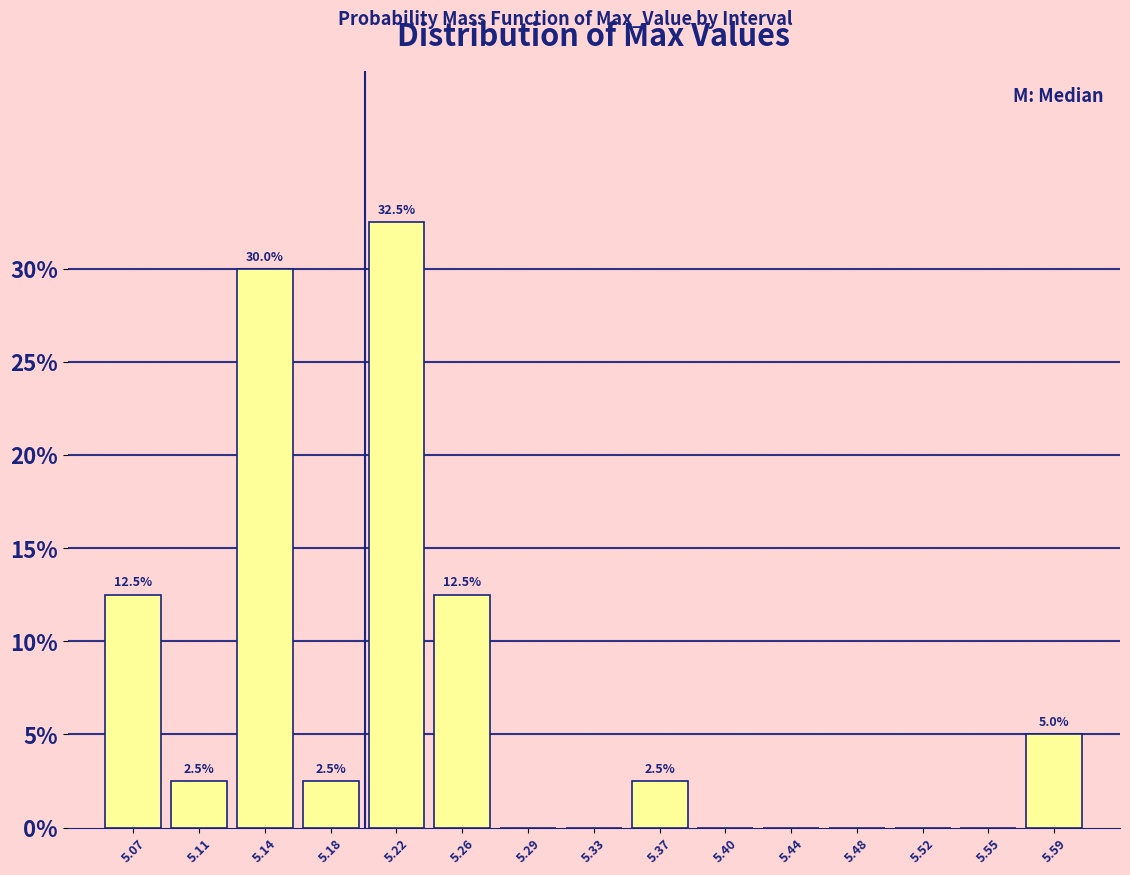

Over which range of the x-axis is the bar tallest?

5.200 to 5.235